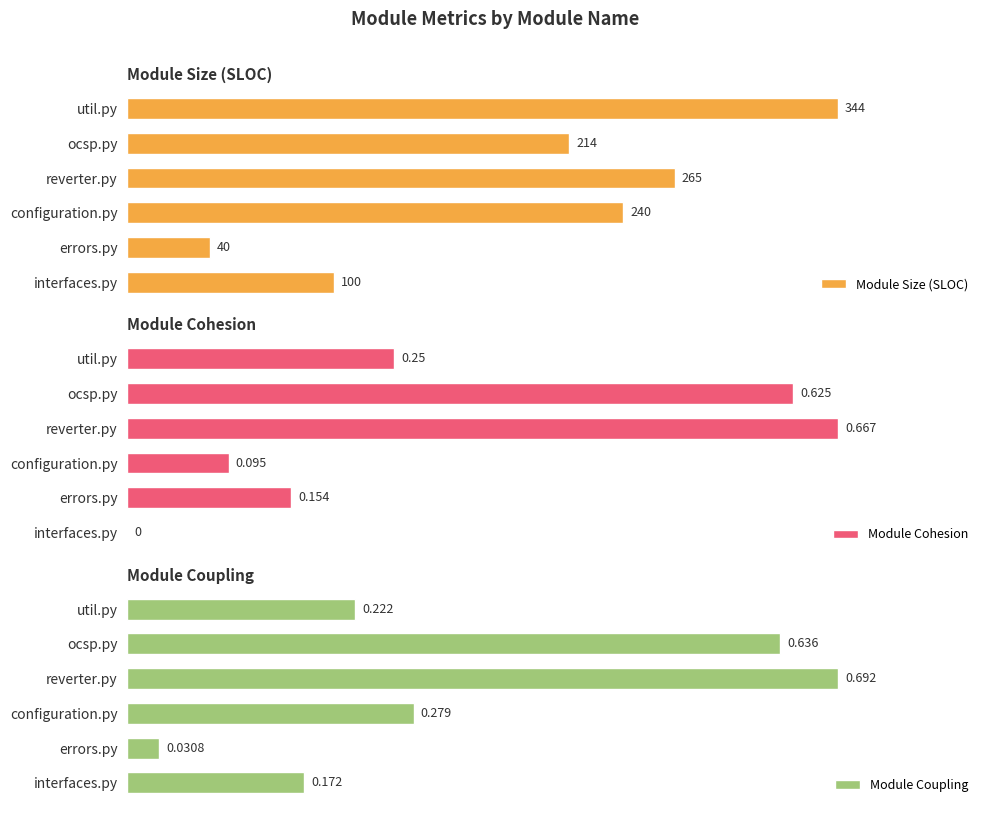

At which label does Module Size (SLOC) reach its minimum?

errors.py